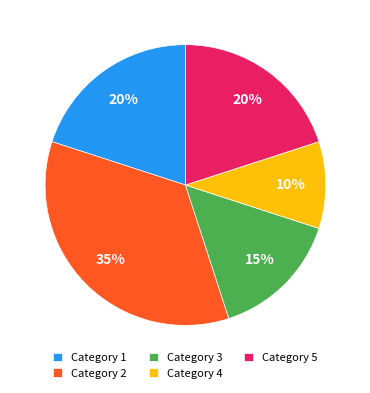

Between Category 3 and Category 4, which is larger?

Category 3